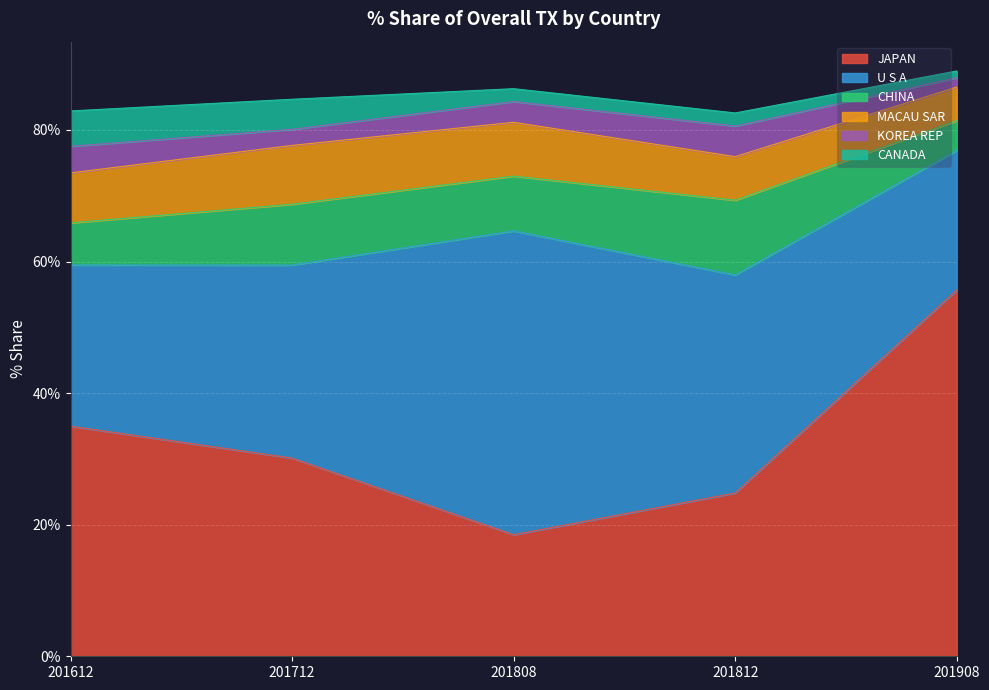

What is the difference between the maximum and minimum values in the KOREA REP series?

3.2